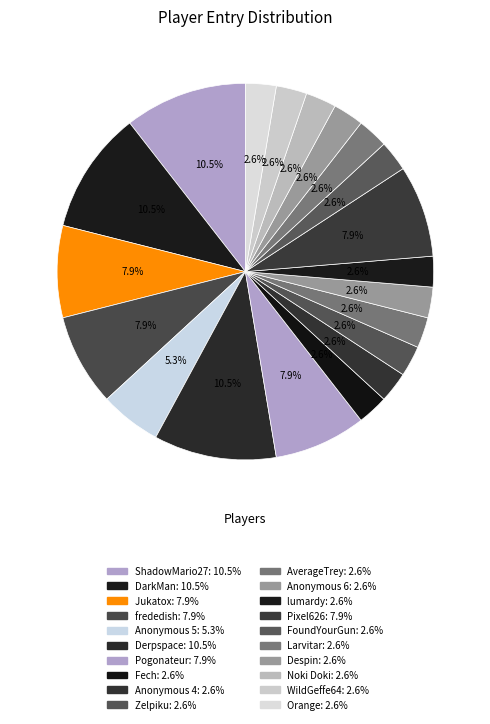

Count the number of slices in the pie.

20